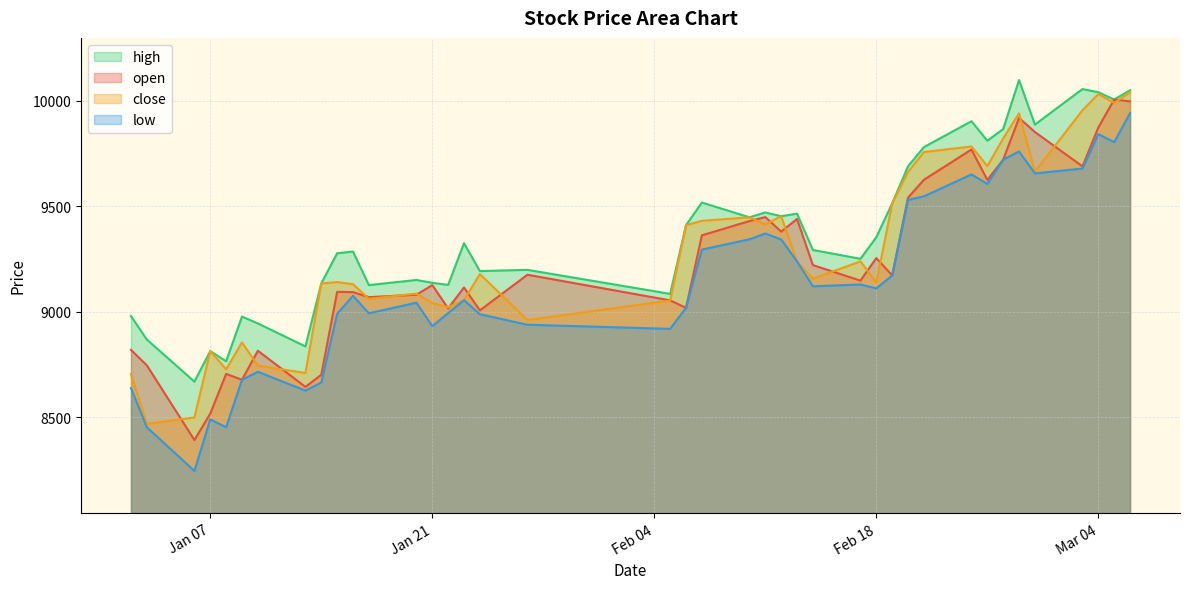

What is the total value across all series at 2025-01-24?

36366.5